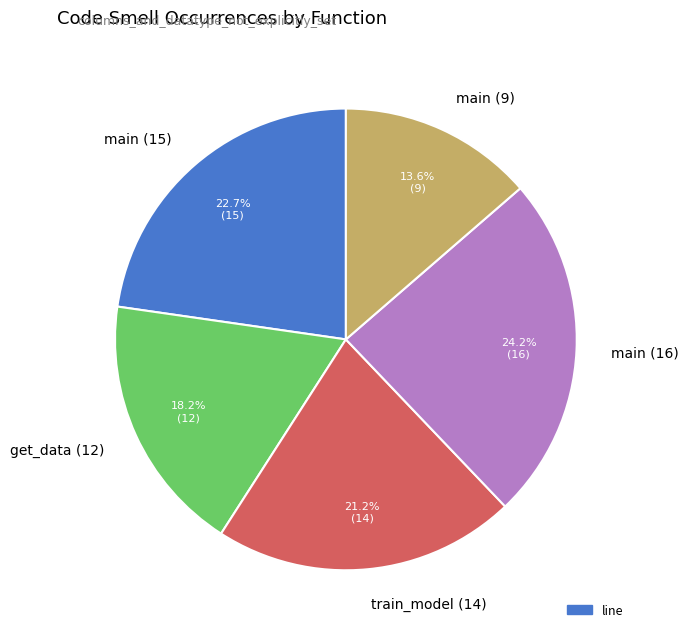

To the nearest percent, what is the combined percentage of get_data (12) and train_model (14)?

39%